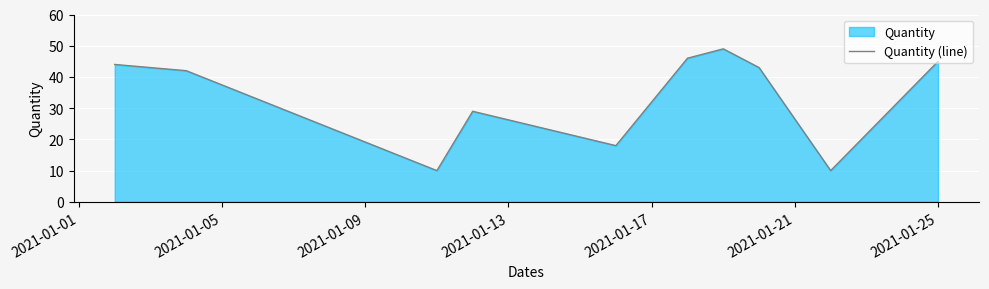

How many lines are shown in the chart?

1